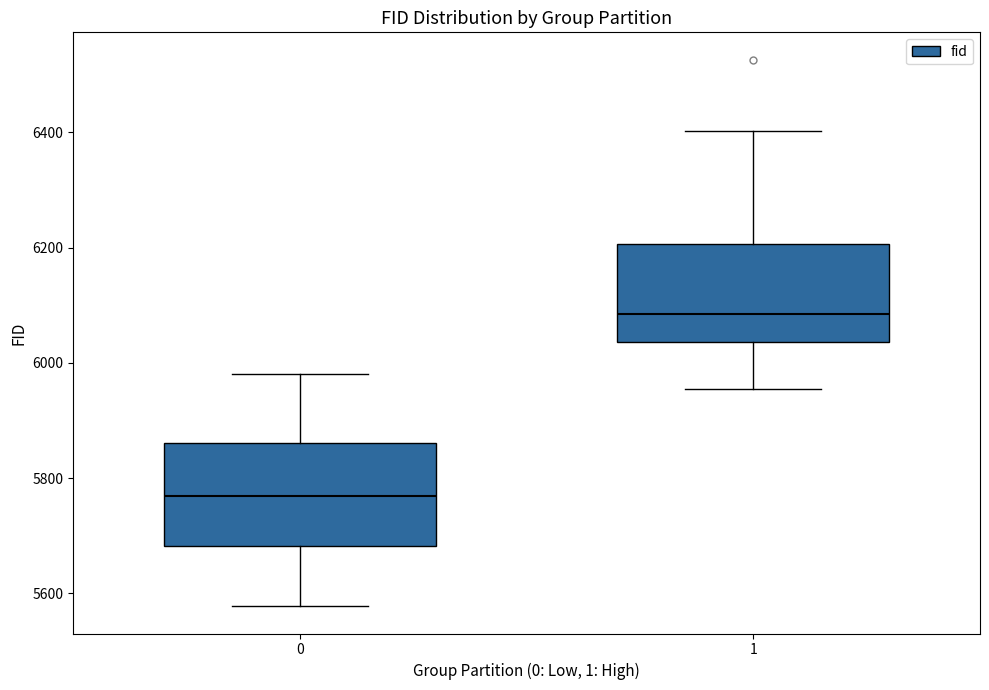

Where does the lower whisker of the box at x = 1 end on the y-axis? The values are not printed on the chart, so give them approximately, as read against the axis.

5960